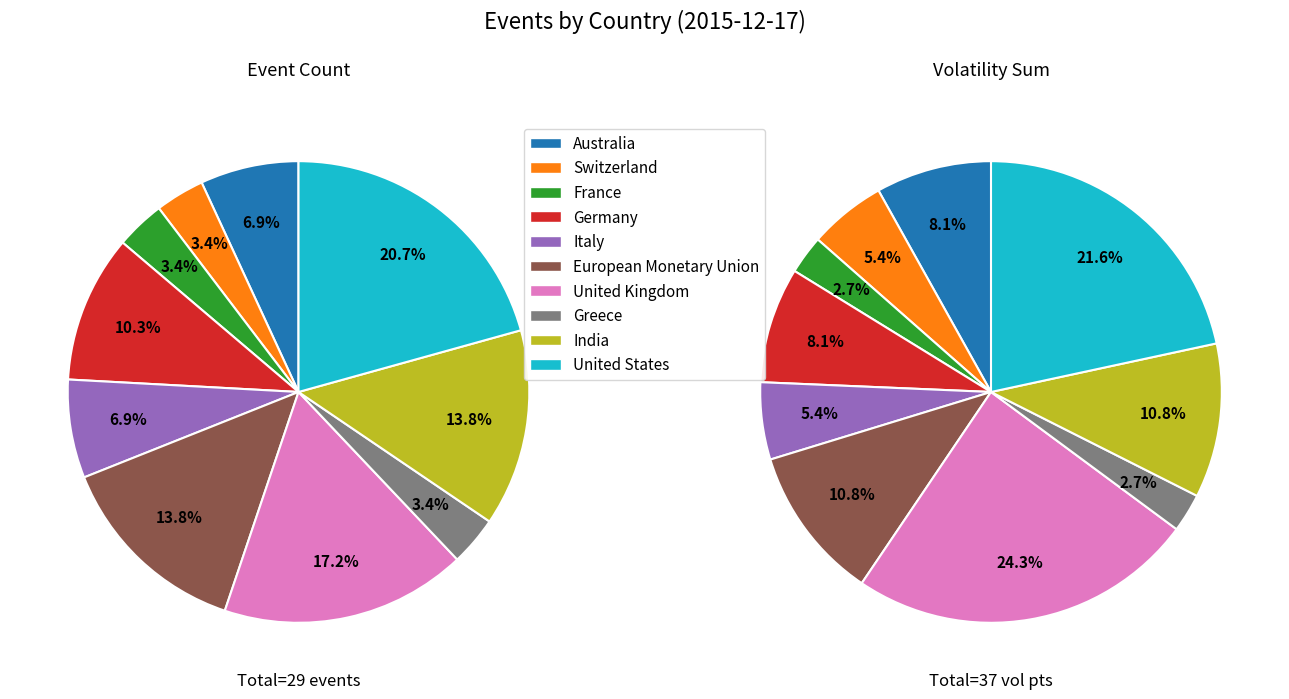

What is the change in value from Australia to Greece?

-2